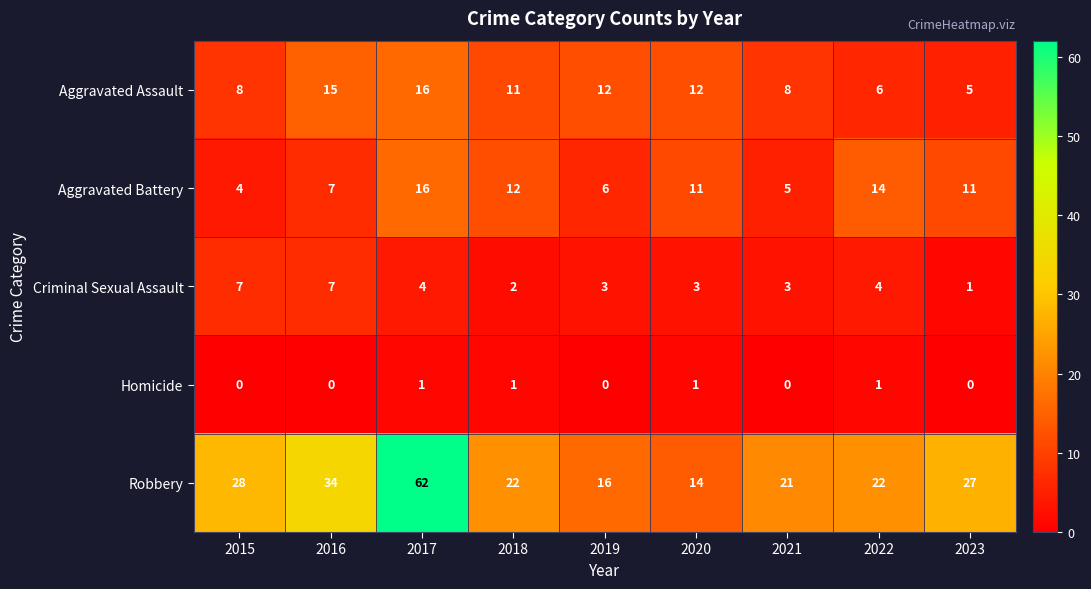

The Criminal Sexual Assault series shows 3 at 2019. True or false?

True